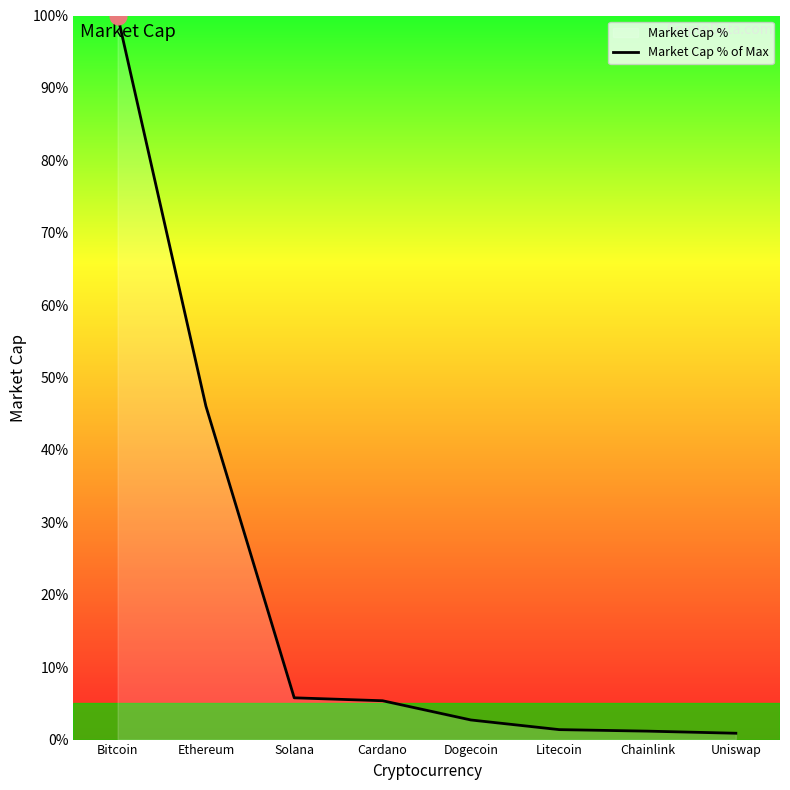

How many lines are shown in the chart?

1